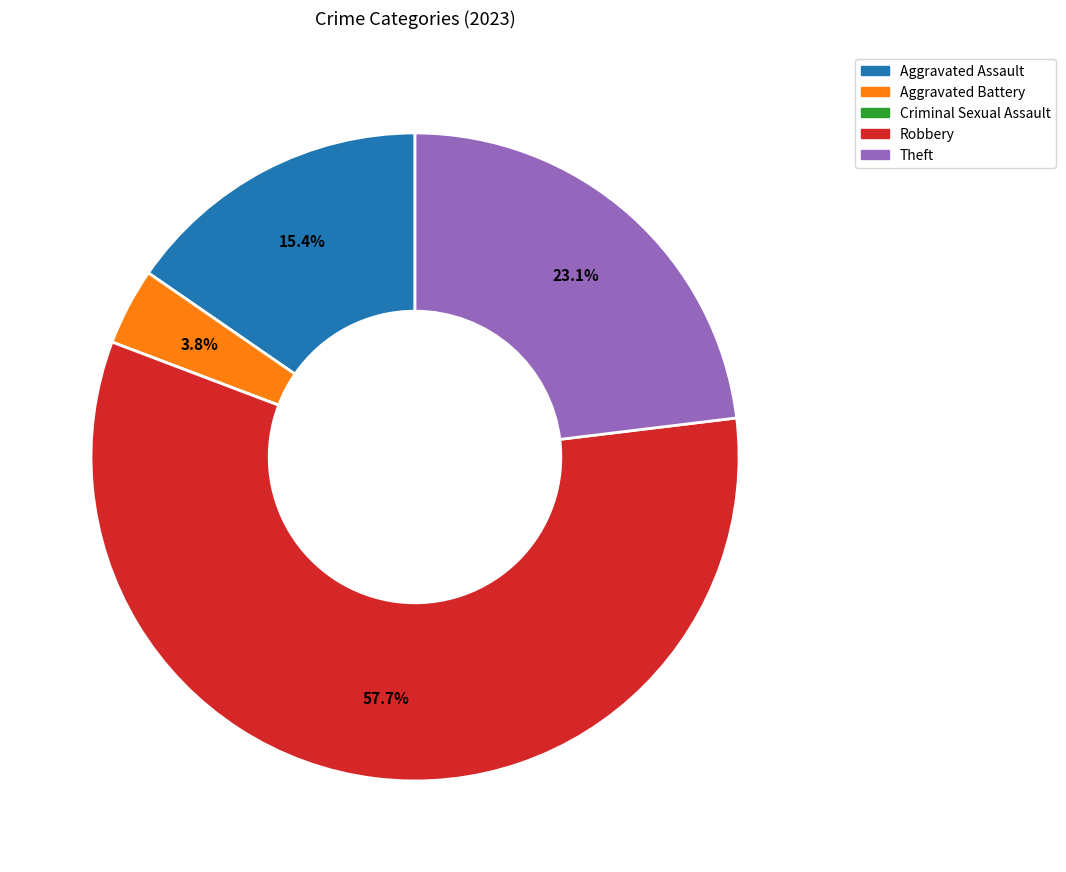

To the nearest percent, what is the combined percentage of Robbery and Aggravated Assault?

73%